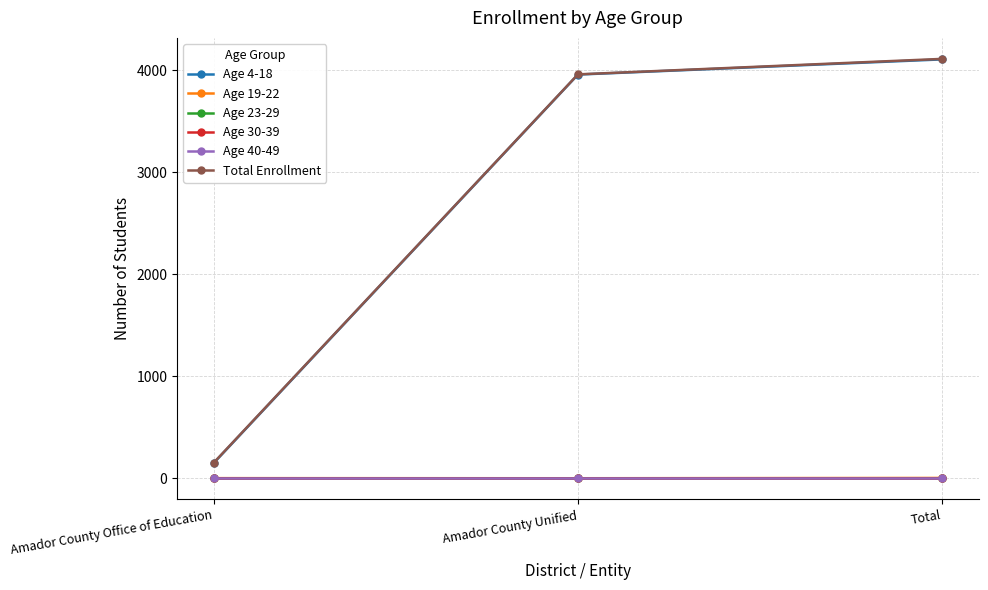

Does the chart have visible grid lines?

Yes